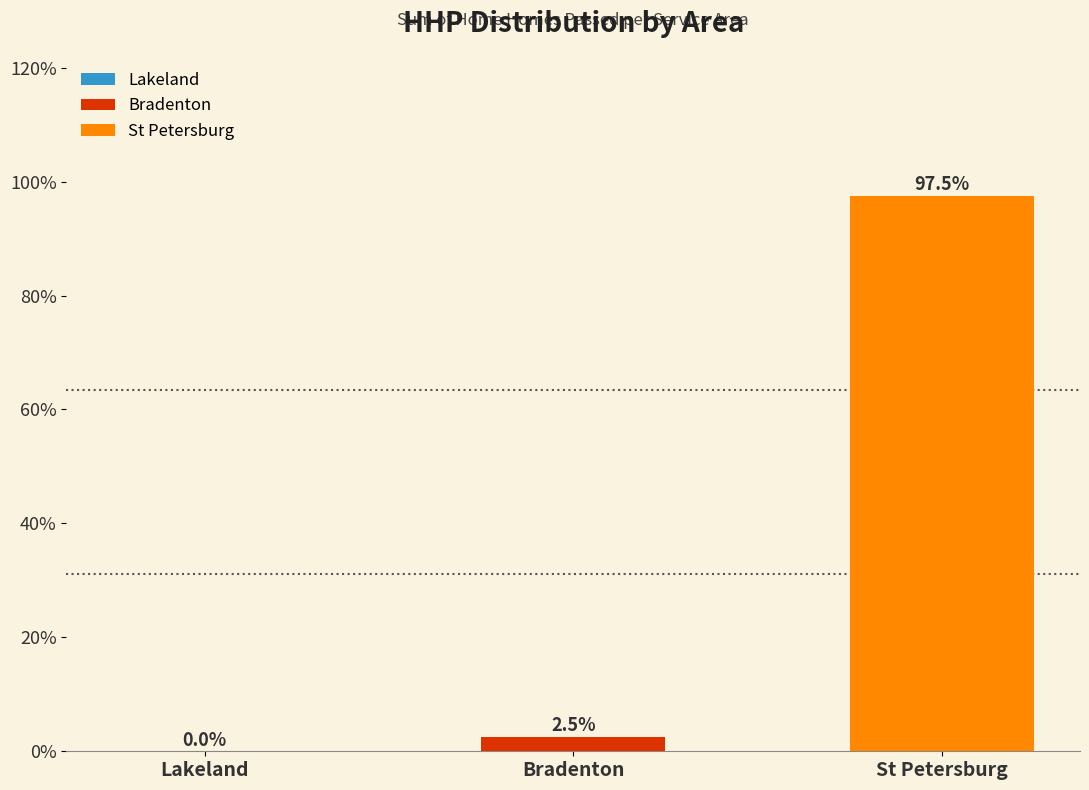

True or false: the data shows 97.5 at St Petersburg.

True